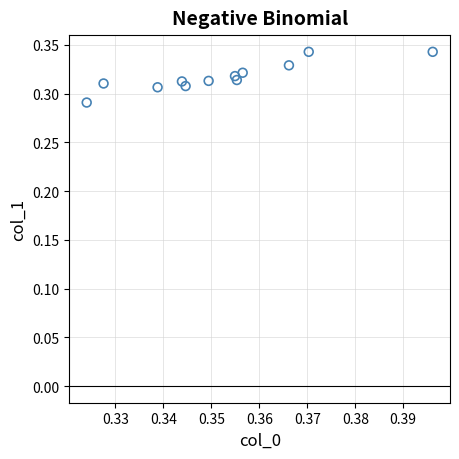

What is the average X value?

0.4